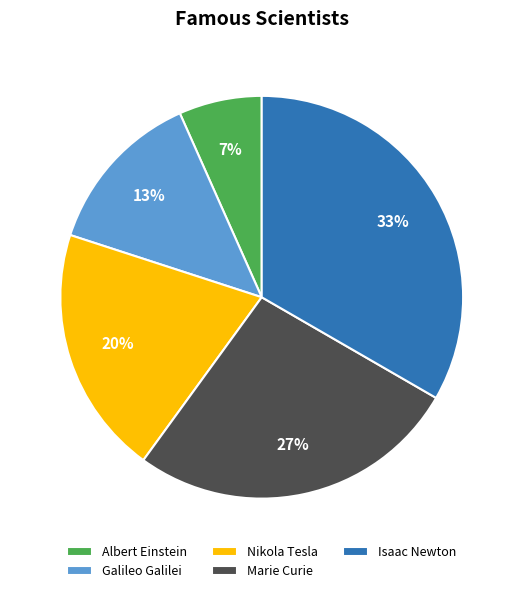

Do Galileo Galilei and Isaac Newton together represent more than half of the pie?

No